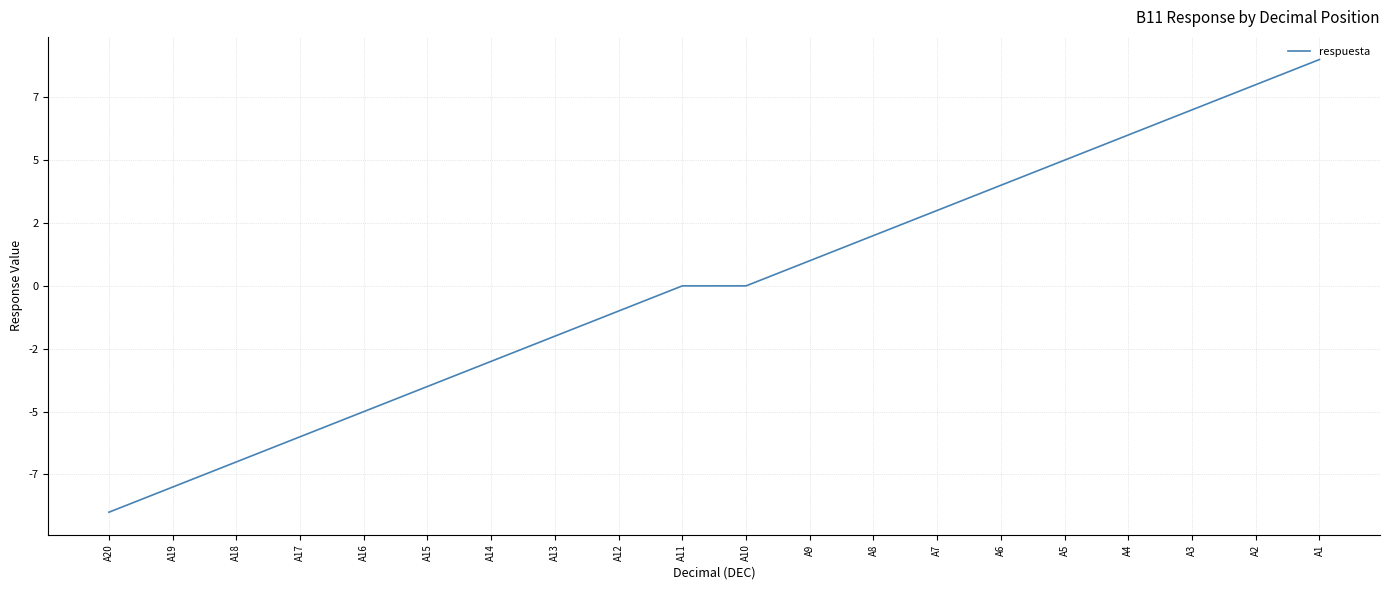

At which category does the chart reach its peak across all series?

A1